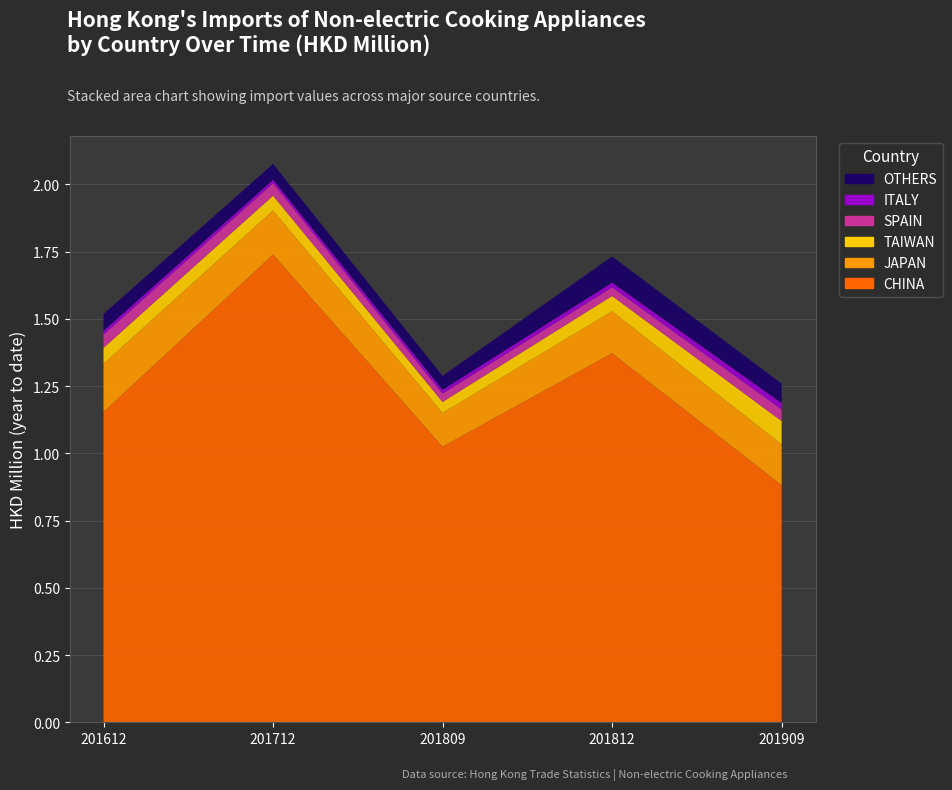

Reading left to right, extract all data points from this chart.

CHINA: 1.2	1.7	1.0	1.4	0.9
JAPAN: 0.2	0.2	0.1	0.2	0.2
TAIWAN: 0.1	0.1	0.0	0.1	0.1
SPAIN: 0.0	0.0	0.0	0.0	0.0
ITALY: 0.0	0.0	0.0	0.0	0.0
OTHERS: 0.1	0.1	0.1	0.1	0.1